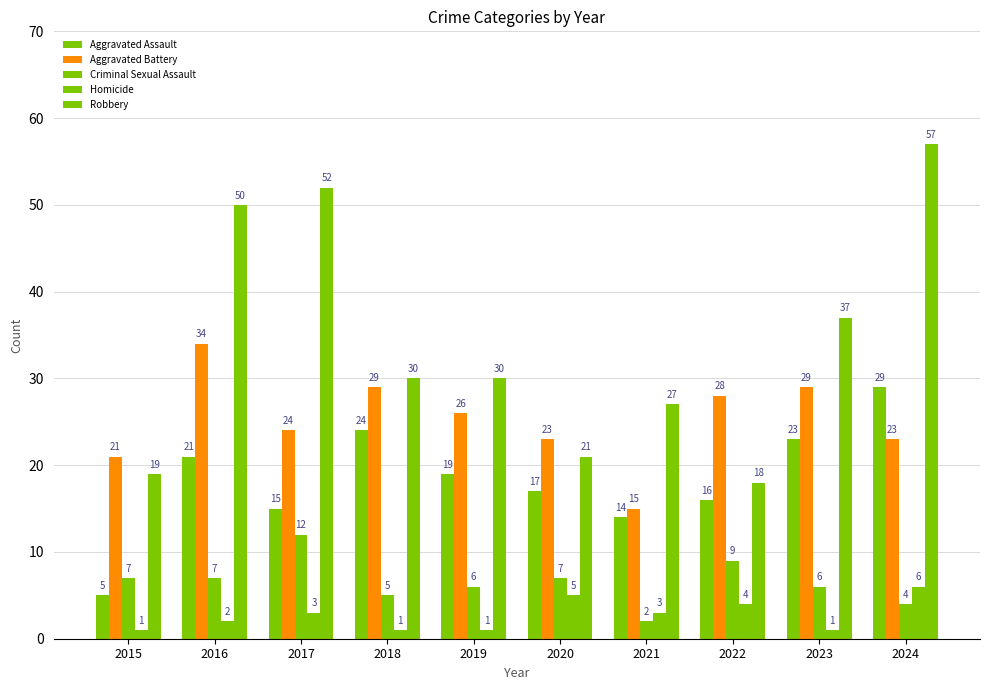

Reading left to right, list all the values displayed in this chart.

Aggravated Assault: 5	21	15	24	19	17	14	16	23	29
Aggravated Battery: 21	34	24	29	26	23	15	28	29	23
Criminal Sexual Assault: 7	7	12	5	6	7	2	9	6	4
Homicide: 1	2	3	1	1	5	3	4	1	6
Robbery: 19	50	52	30	30	21	27	18	37	57